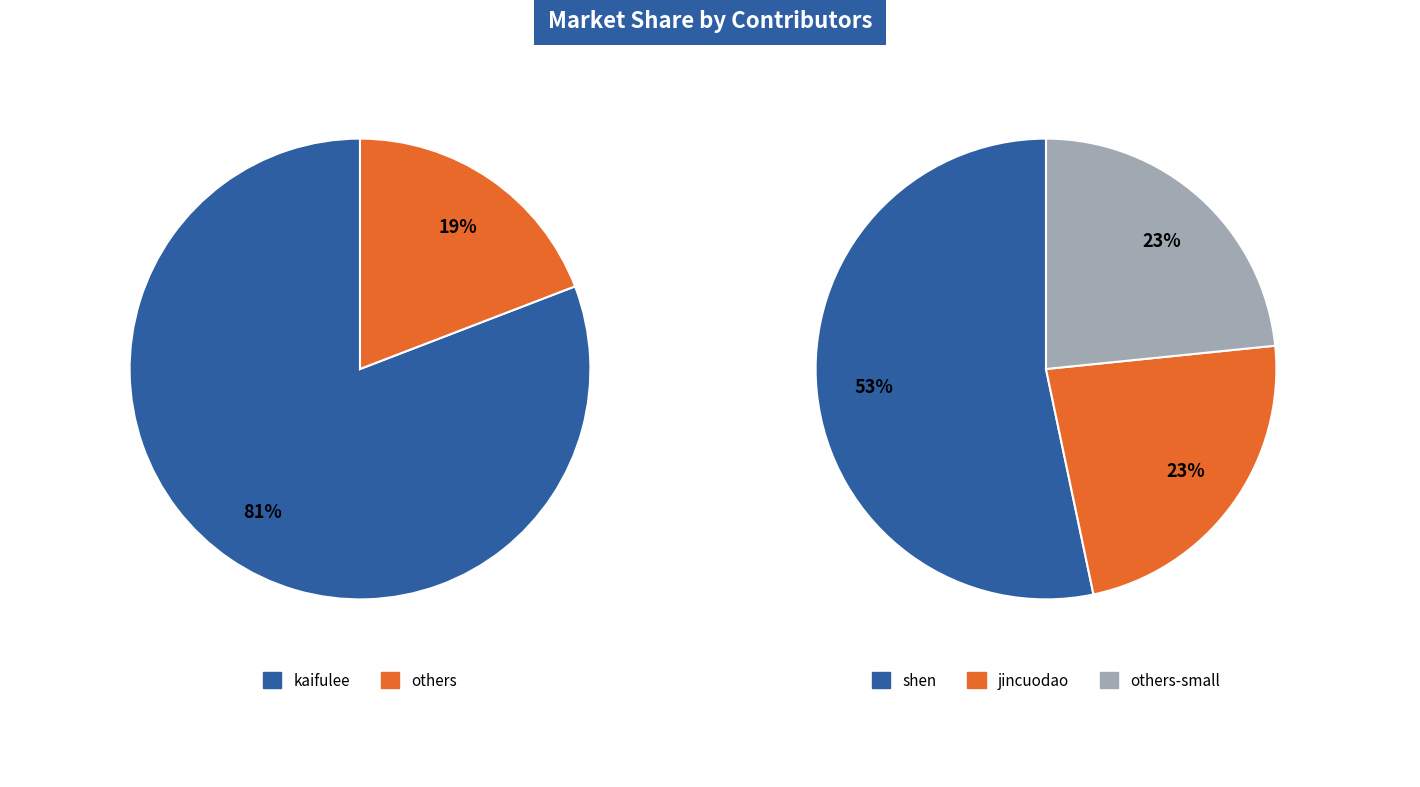

Which slice represents more than half of the pie?

kaifulee